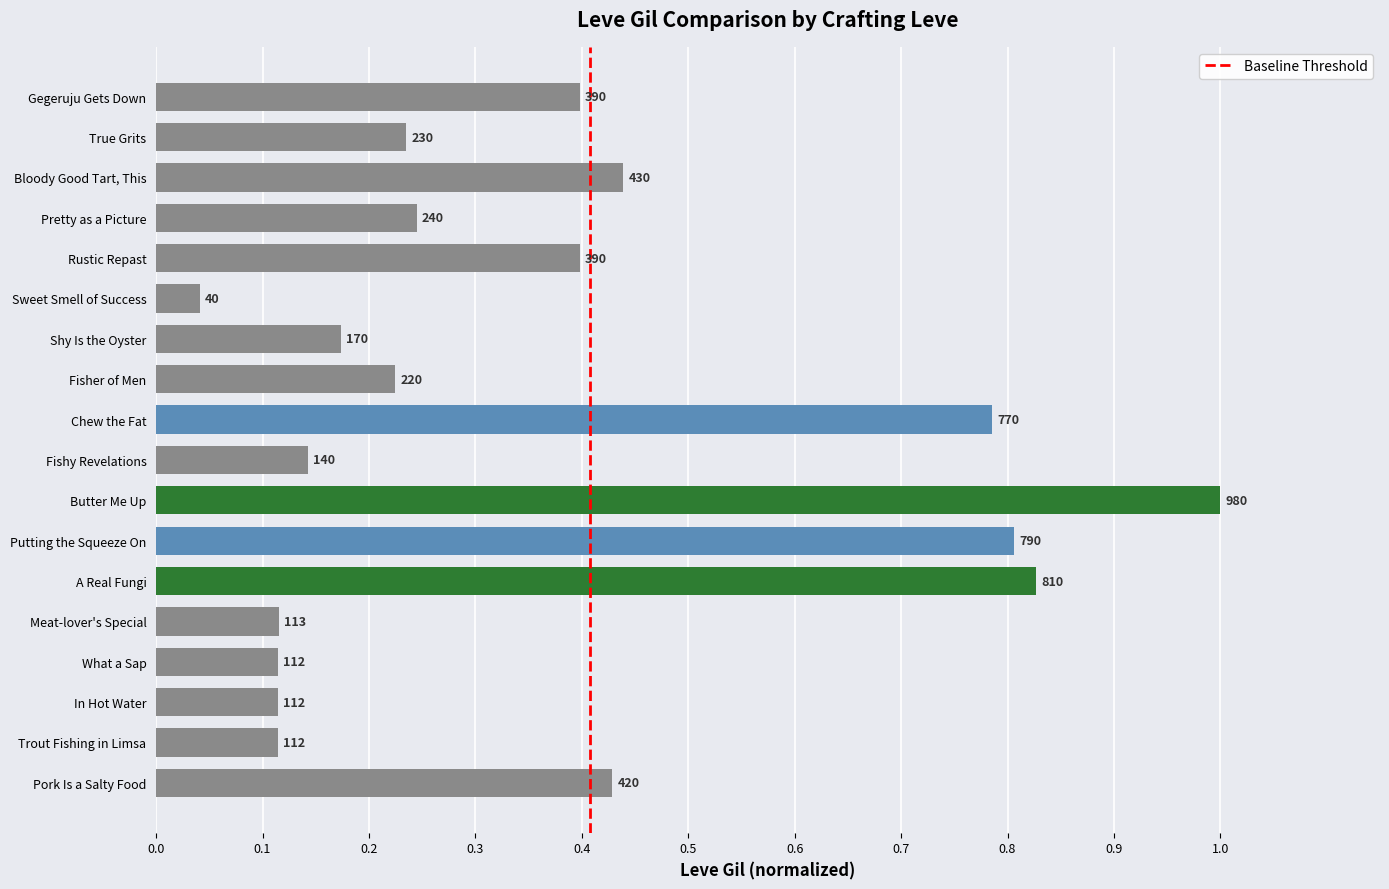

Are the bars horizontal?

Yes